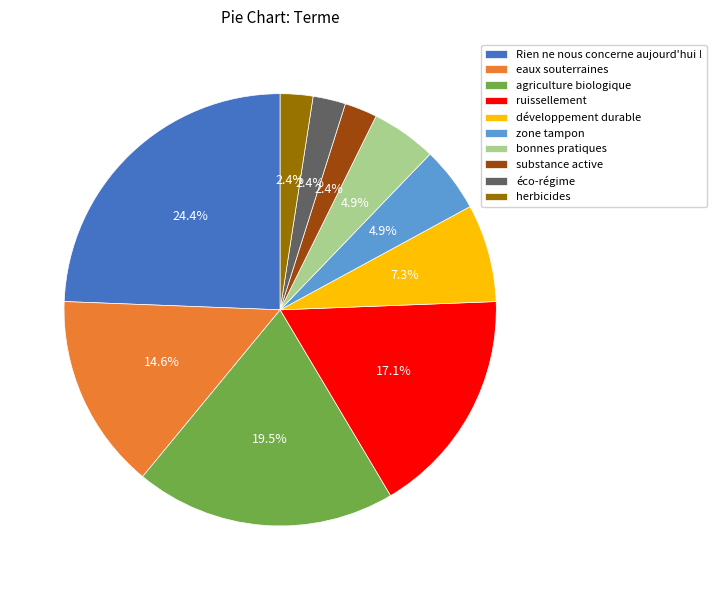

What is the ratio of the value at eaux souterraines to the value at développement durable?

2.0